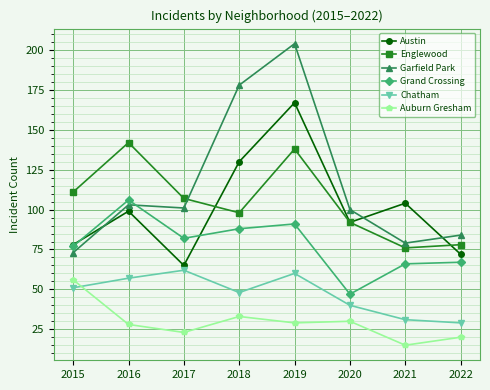

Rank the series by their maximum value, from lowest to highest.

Auburn Gresham, Chatham, Grand Crossing, Englewood, Austin, Garfield Park